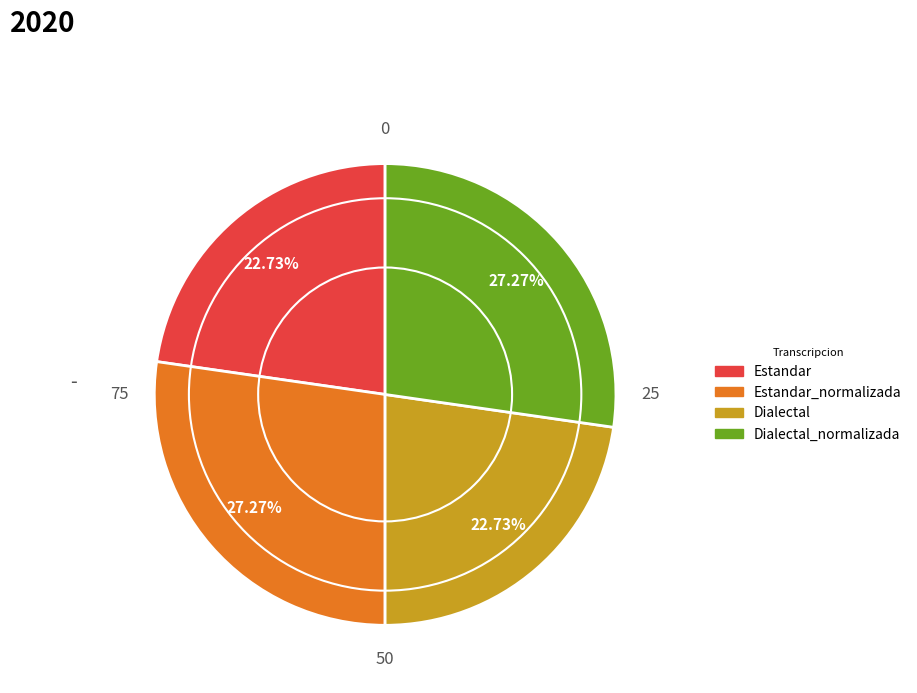

How many slices are in this pie chart?

4